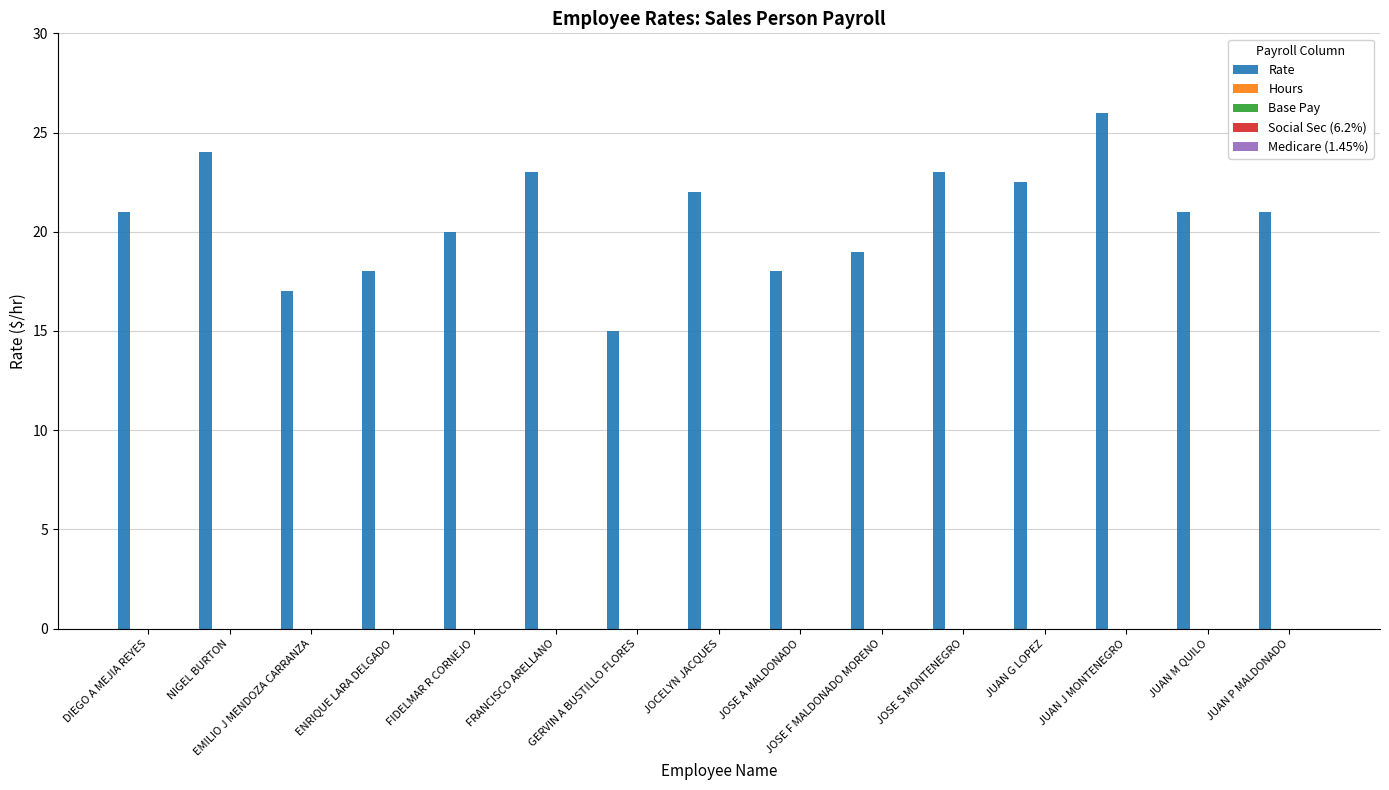

What is the greatest value displayed?

26.0